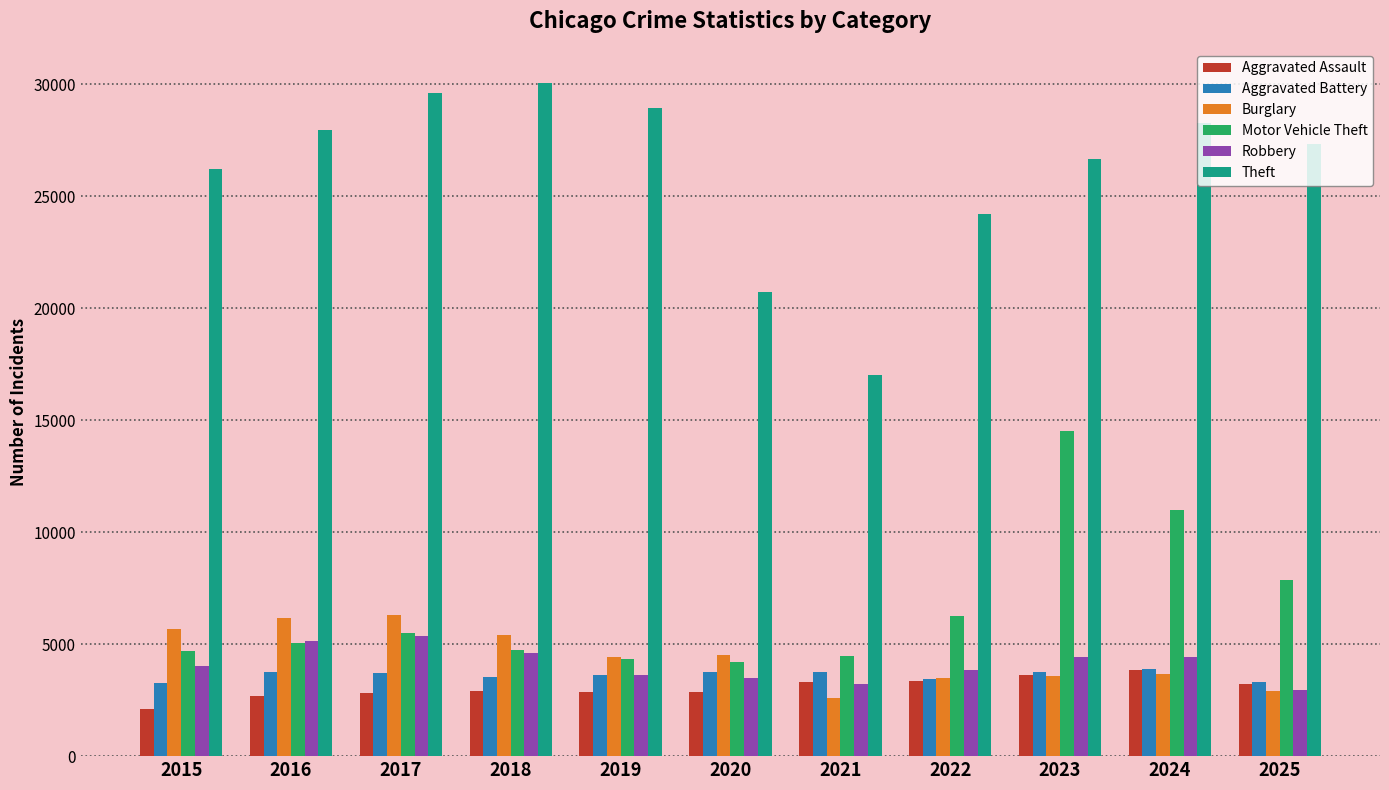

What is the sum of the Aggravated Battery values at 2016 and 2025?

7090